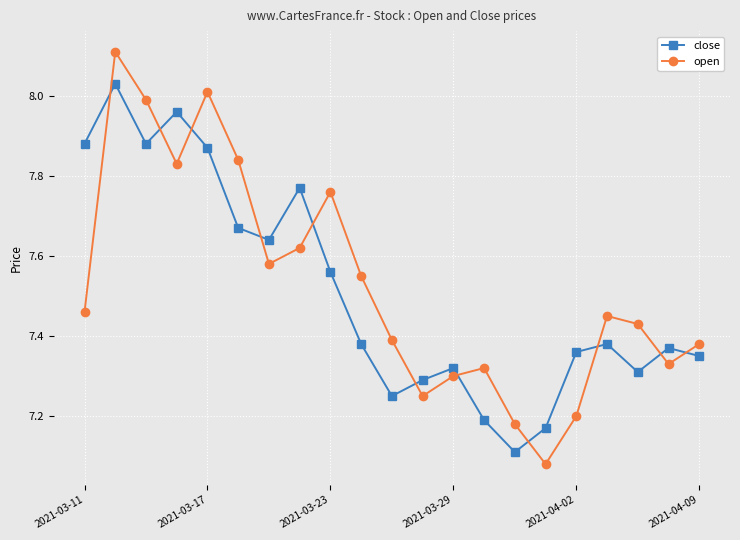

At how many categories does at least one series exceed 7?

21